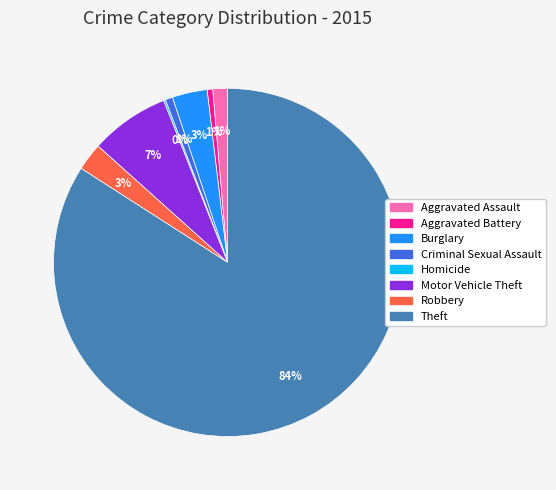

What percentage is the Criminal Sexual Assault slice, to the nearest percent?

1%